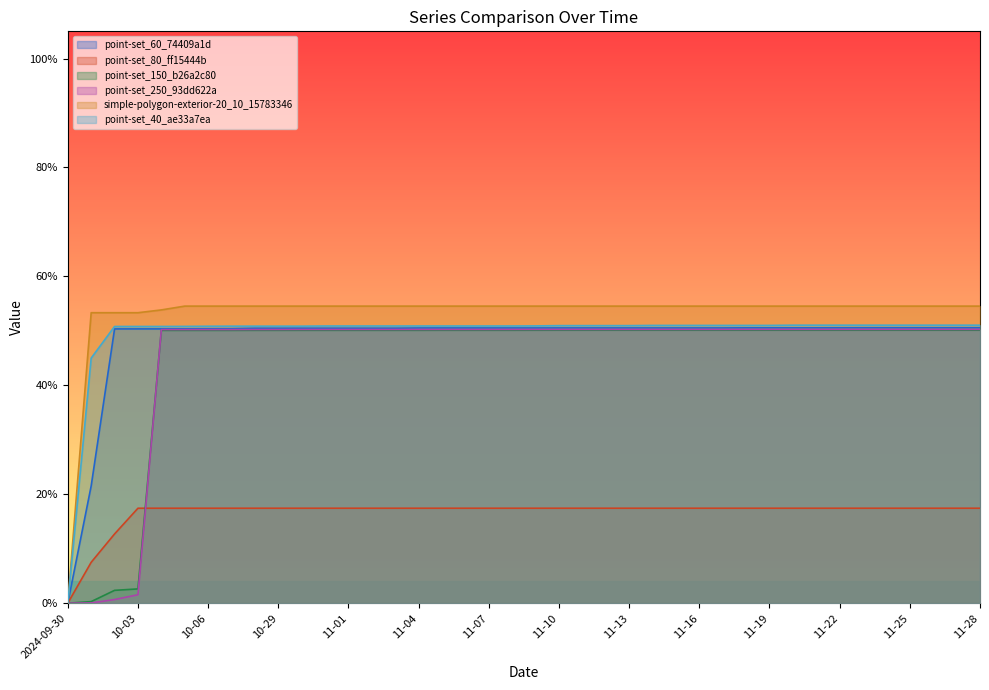

Where do point-set_80_ff15444b and point-set_150_b26a2c80 first cross each other?

10-03 and 10-04